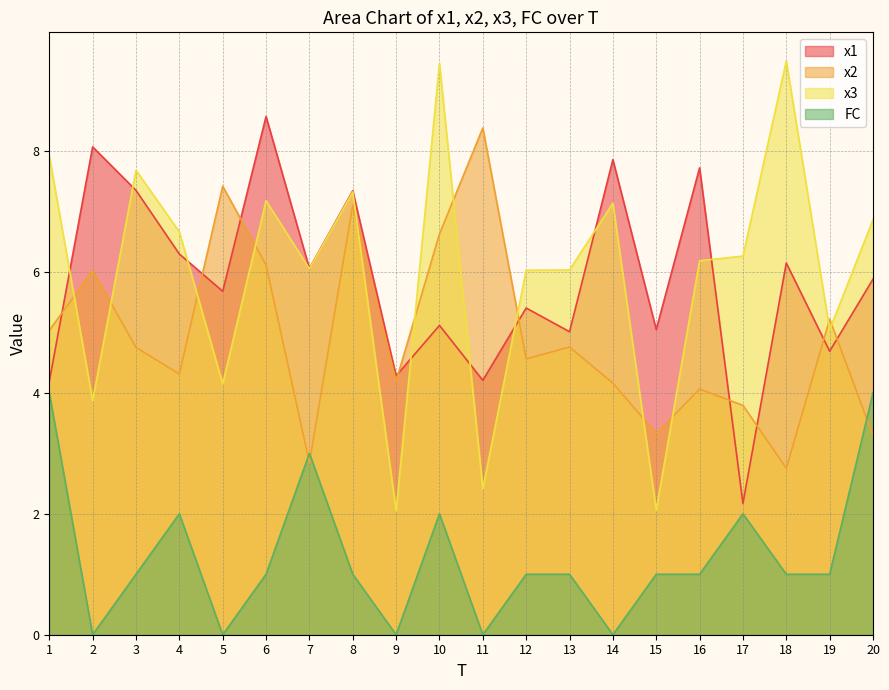

What is the difference between the second highest and second lowest values in the FC series?

4.0